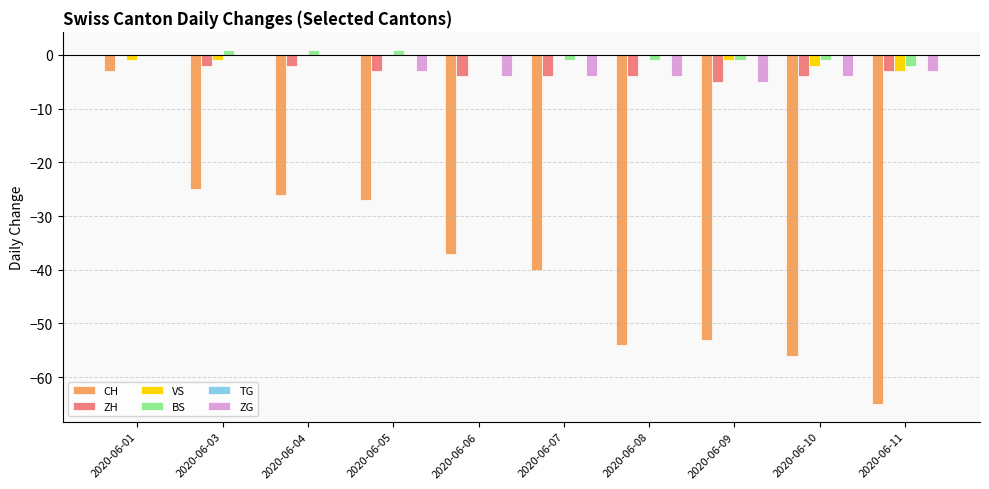

At which category is the sum across all series the highest?

2020-06-01